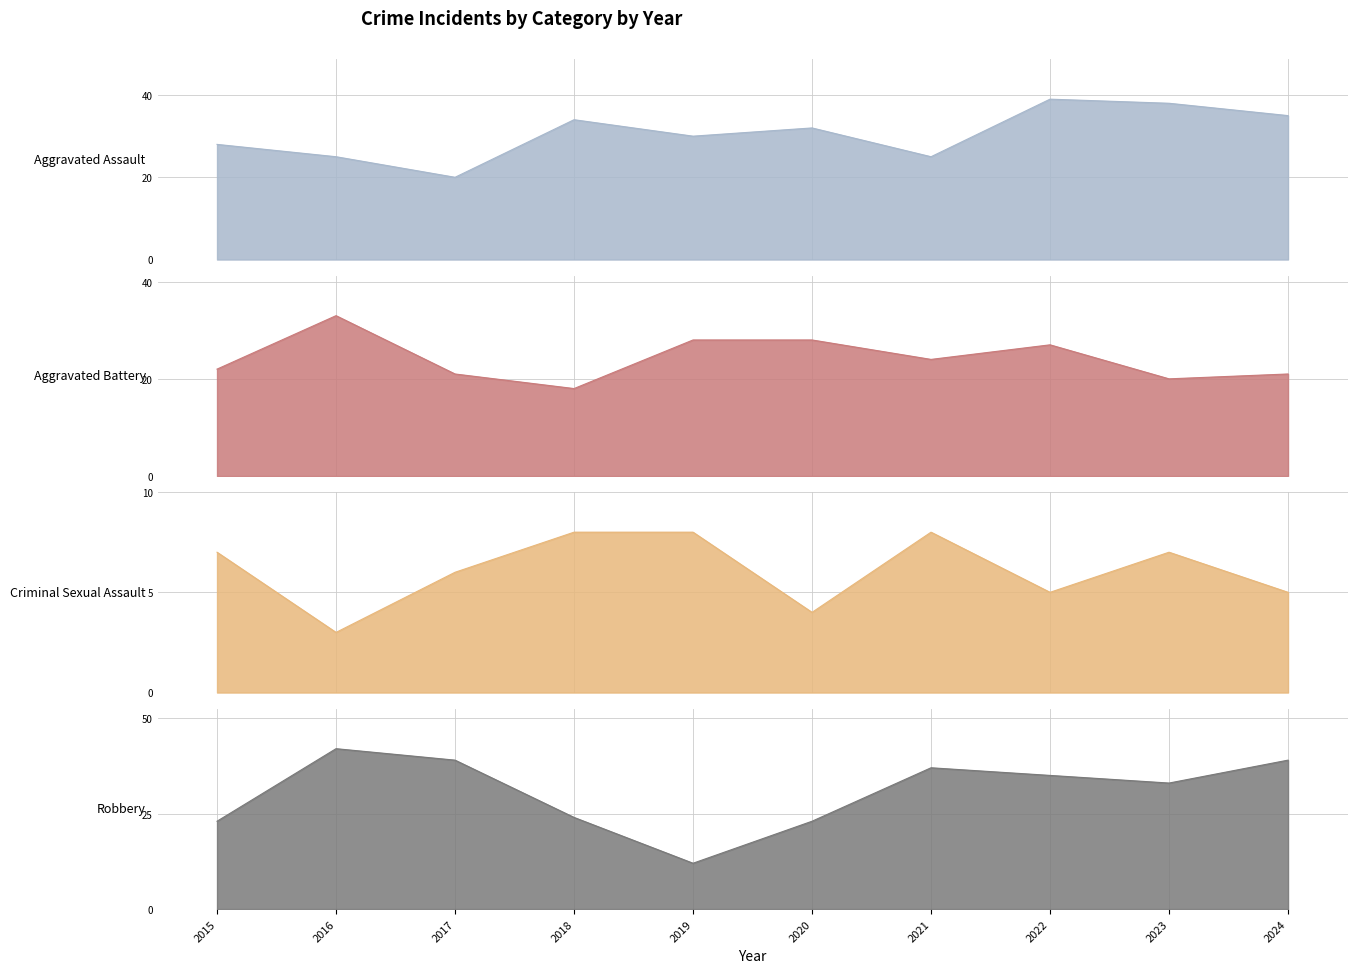

What is the highest value of the Aggravated Assault series?

39